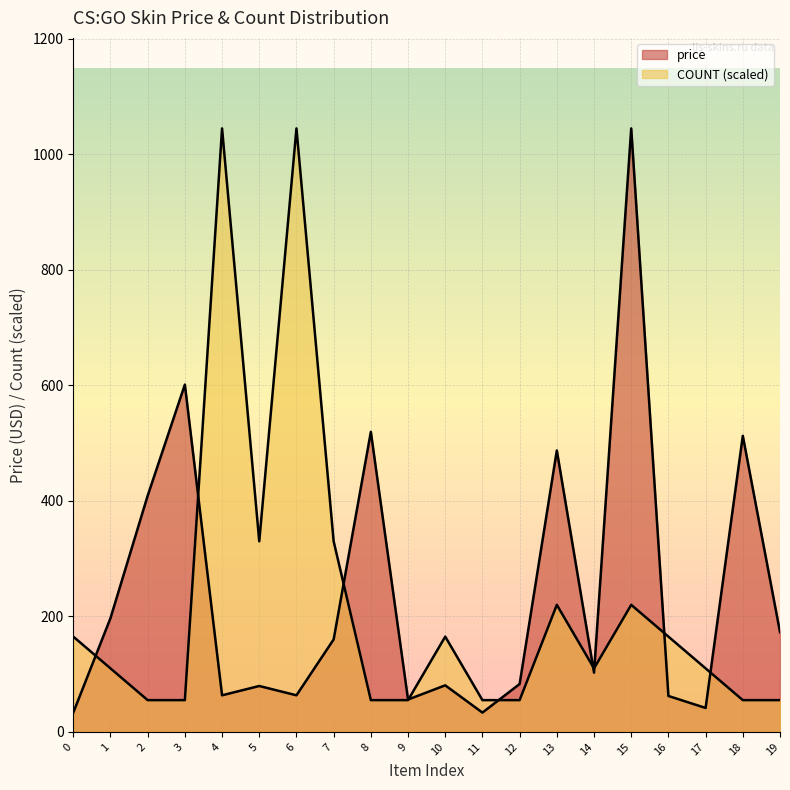

What is the smallest value displayed?

33.4